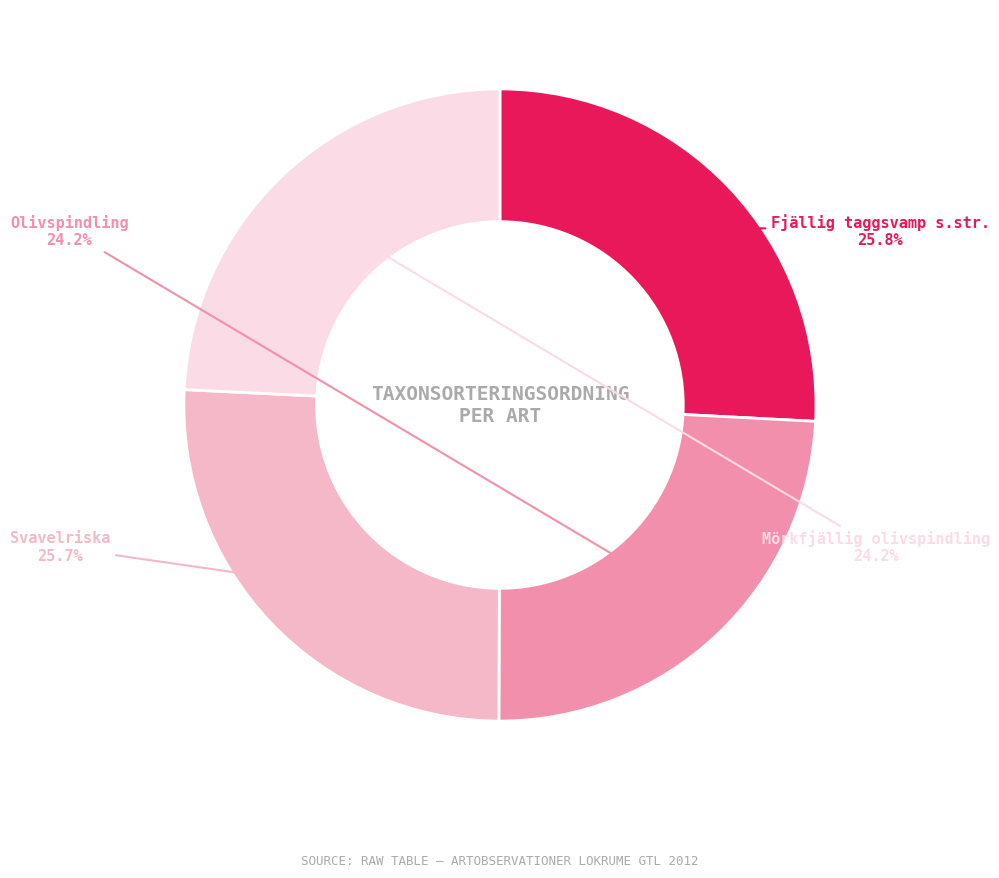

True or false: Fjällig taggsvamp s.str. accounts for 35% of the total.

False